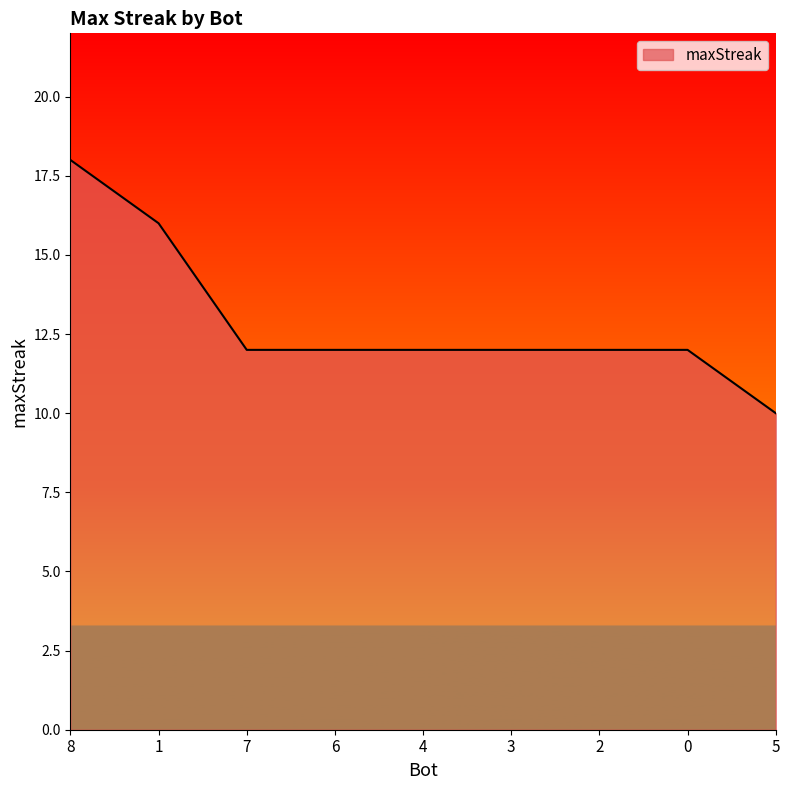

What is the smallest value displayed?

10